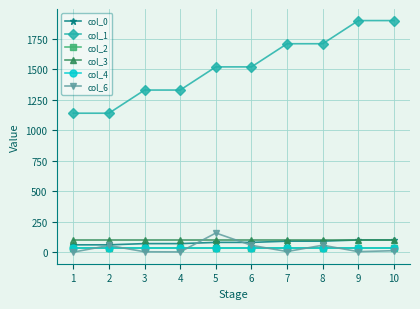

Does the chart have visible grid lines?

Yes